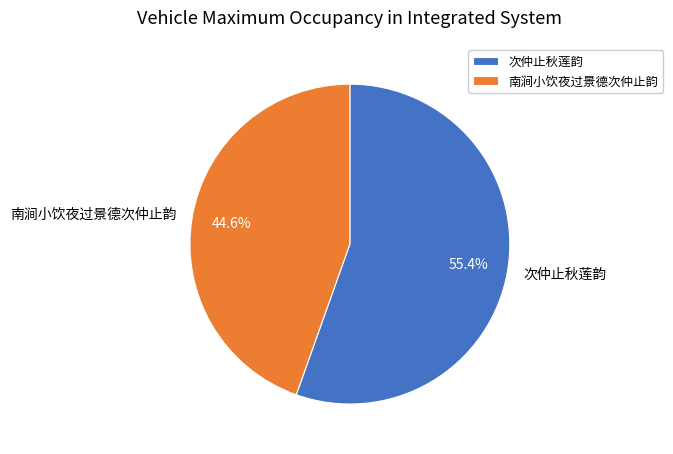

Rank the categories by value from highest to lowest.

次仲止秋莲韵, 南涧小饮夜过景德次仲止韵